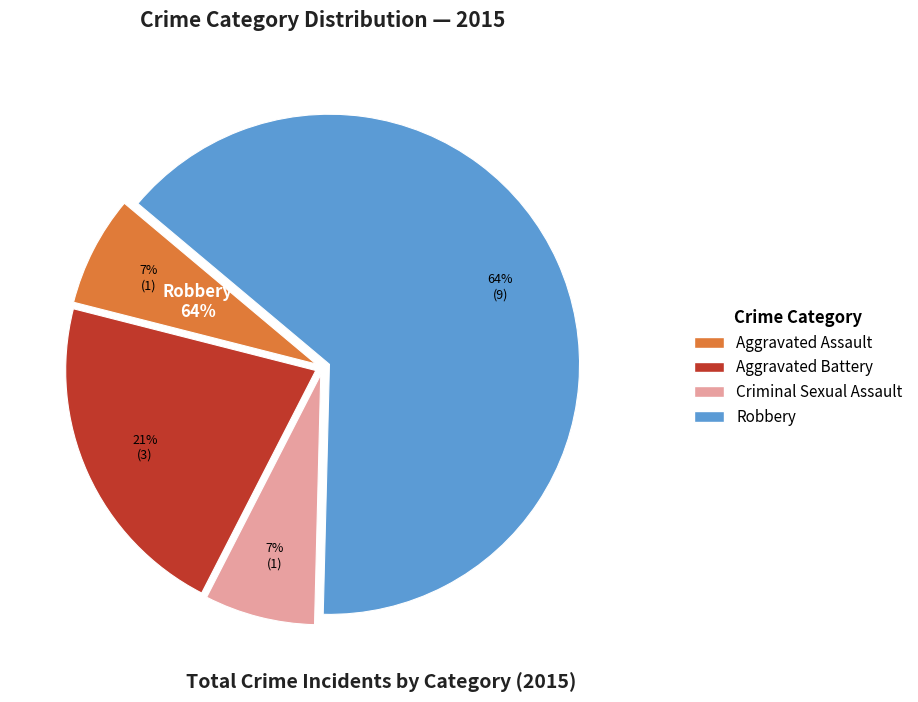

To the nearest percent, what is the difference between the largest and smallest slice percentages?

57%